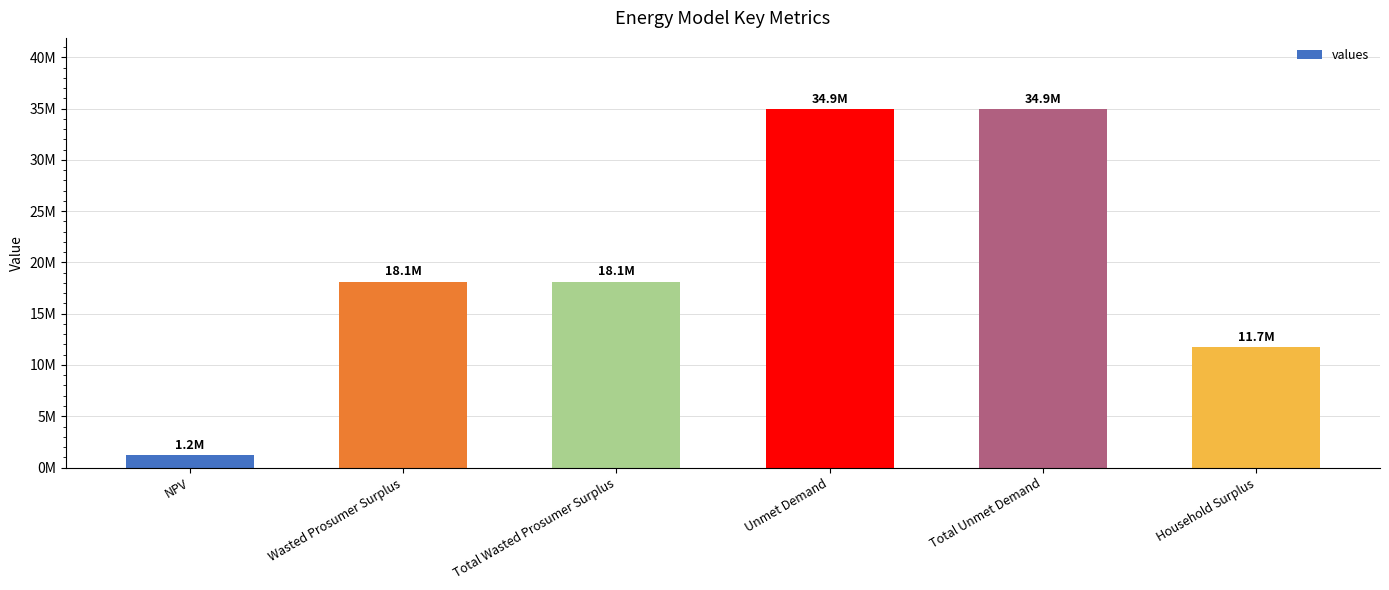

Does the chart contain any negative values?

No